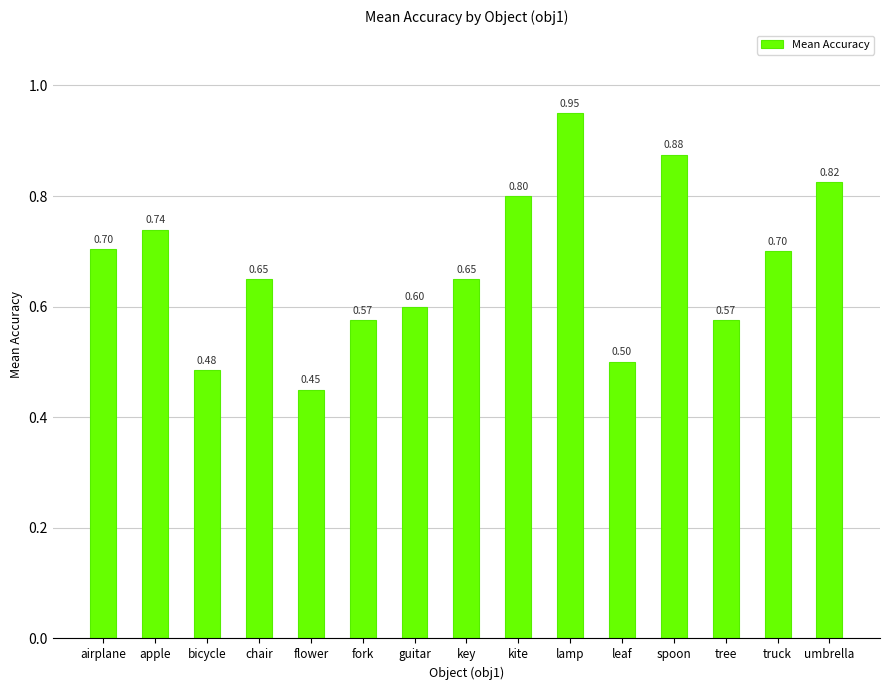

What is the value of the 3rd bar from the left?

0.5